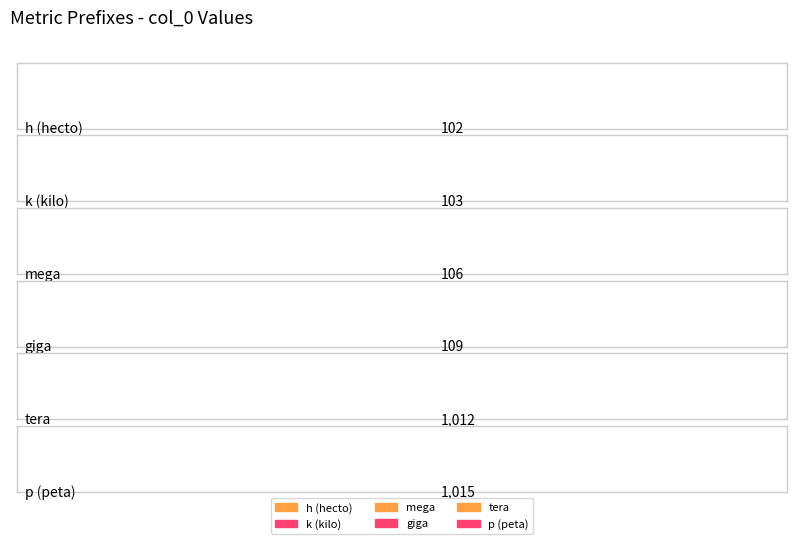

What value does the data have at ?

109